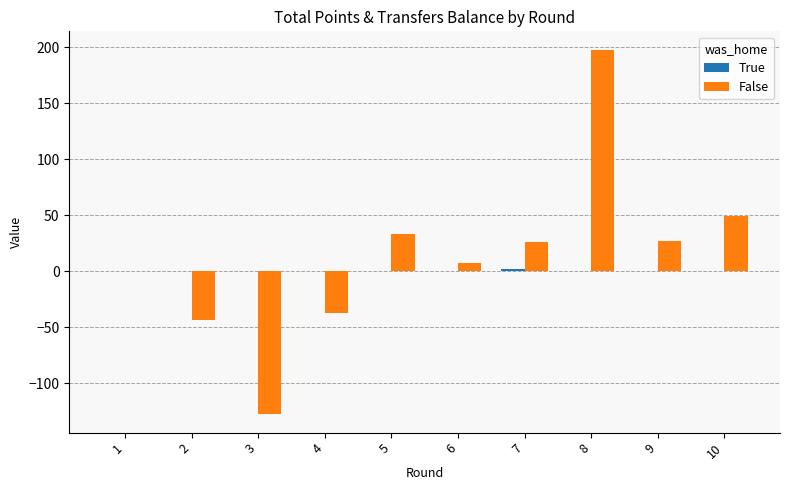

What is the sum of all False values?

131